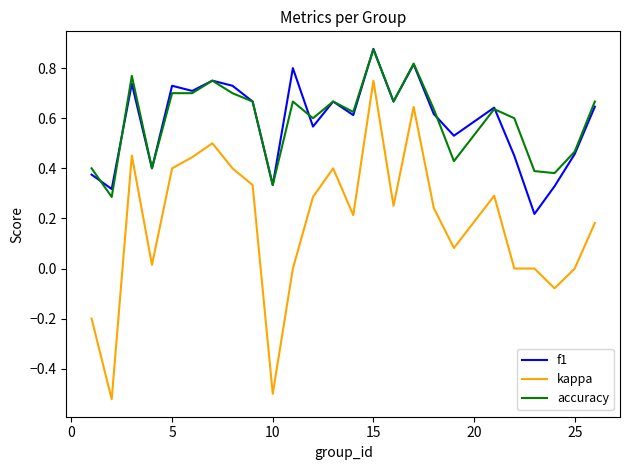

True or false: kappa and accuracy intersect in this chart.

False